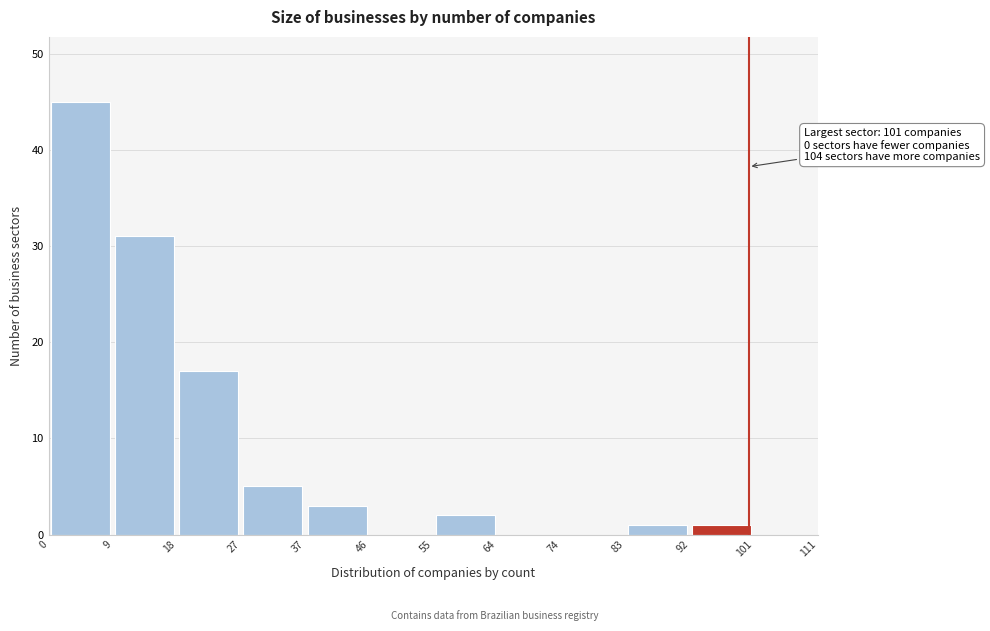

Over which range of the x-axis is the bar tallest?

0 to 9